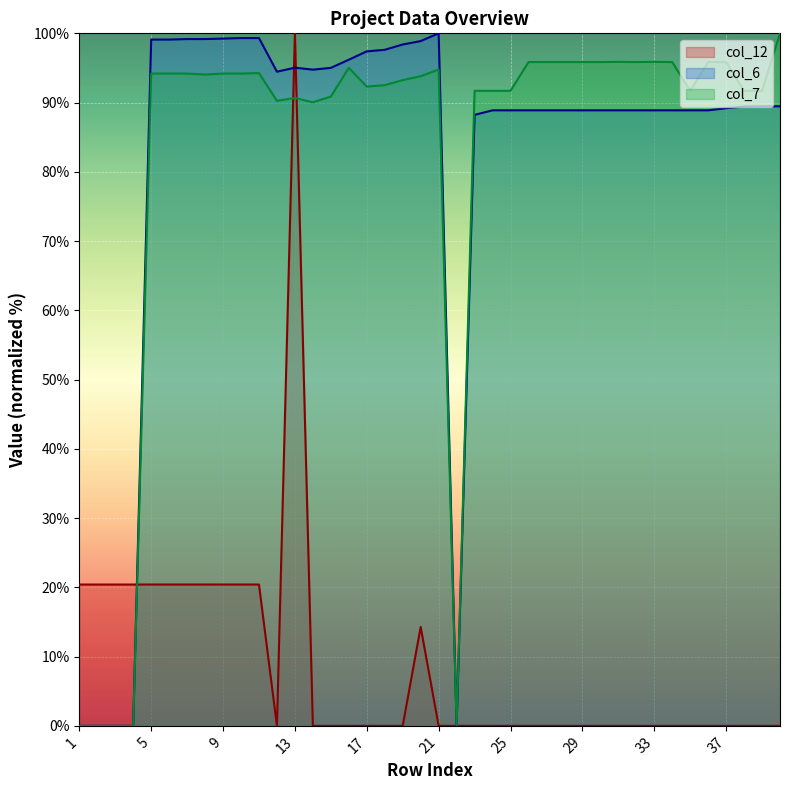

What is the difference between the second highest and minimum values in the col_6 series?

99.3